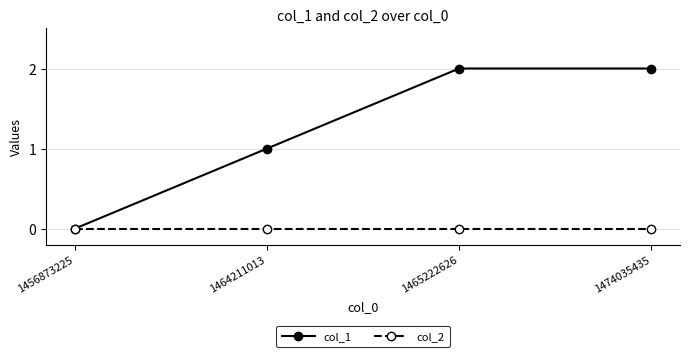

Where is col_1 nearest to the value 1?

1464211013